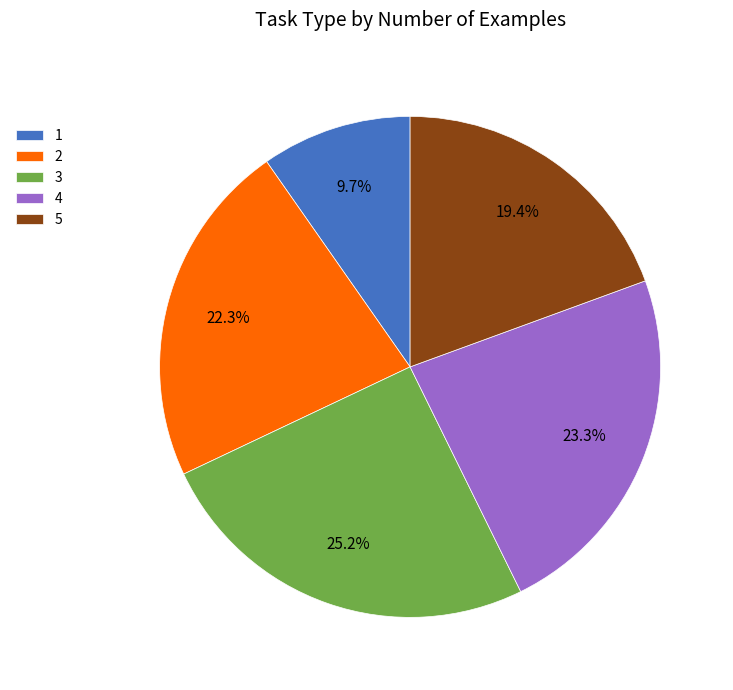

How many segments does this pie chart have?

5